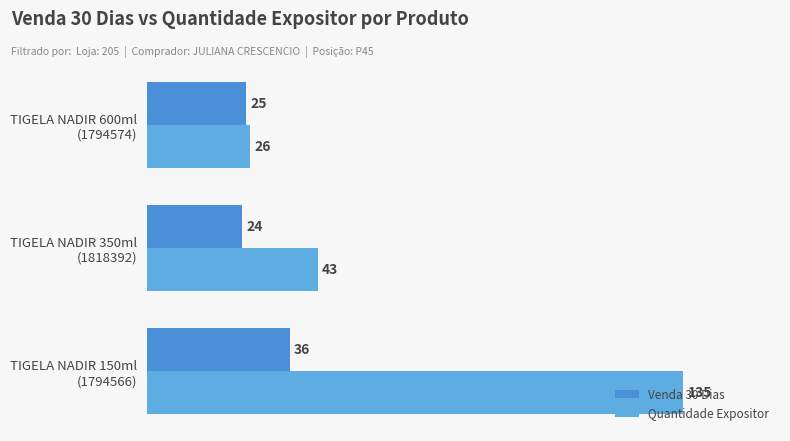

Which series has the largest range (max minus min)?

Quantidade Expositor